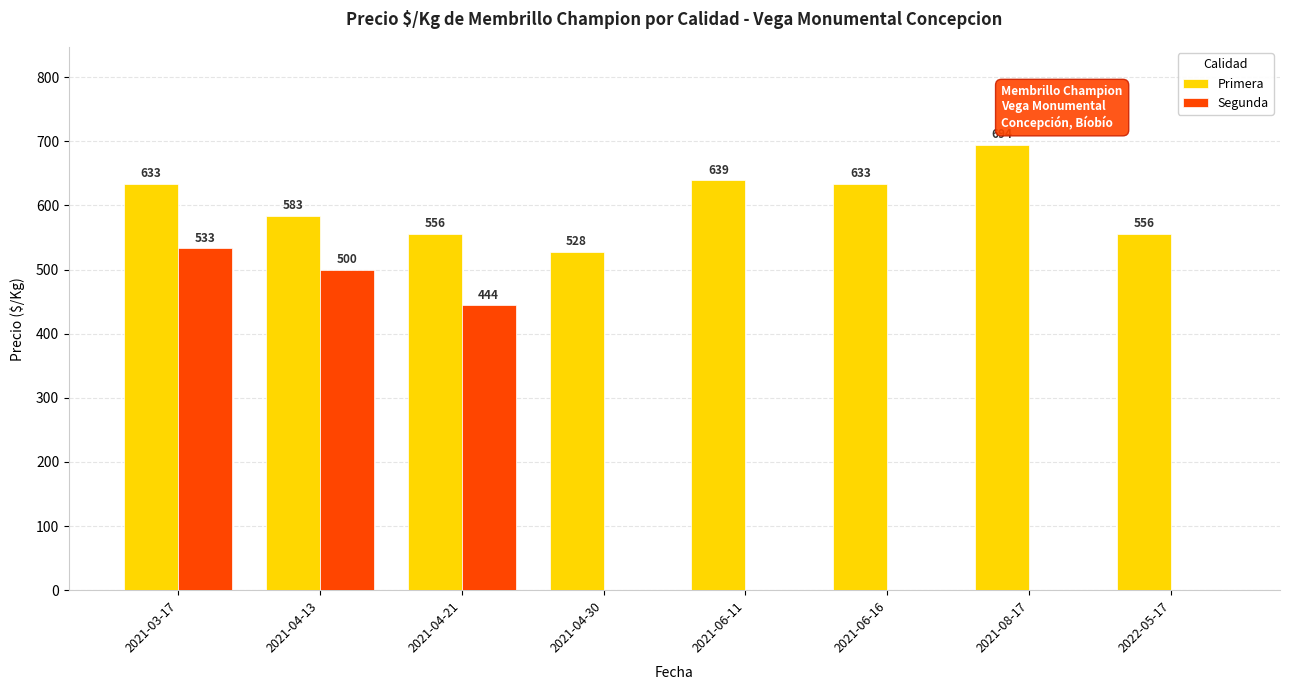

What is the total value across all series at 2021-04-21?

1000